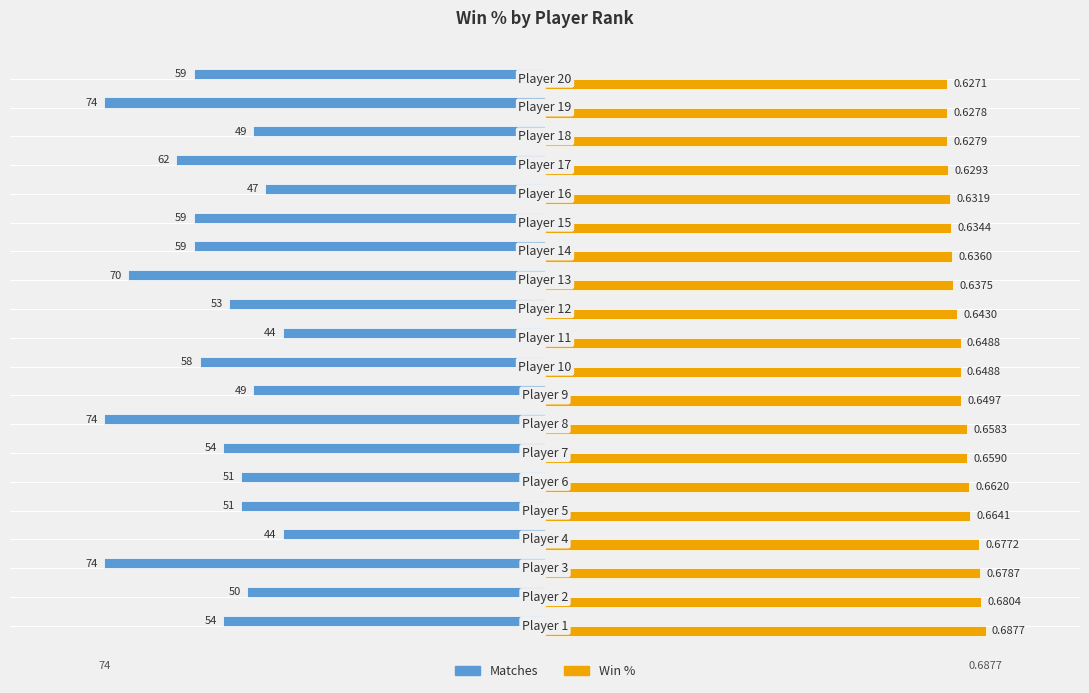

What are all the series names shown in the legend?

Matches, Win %